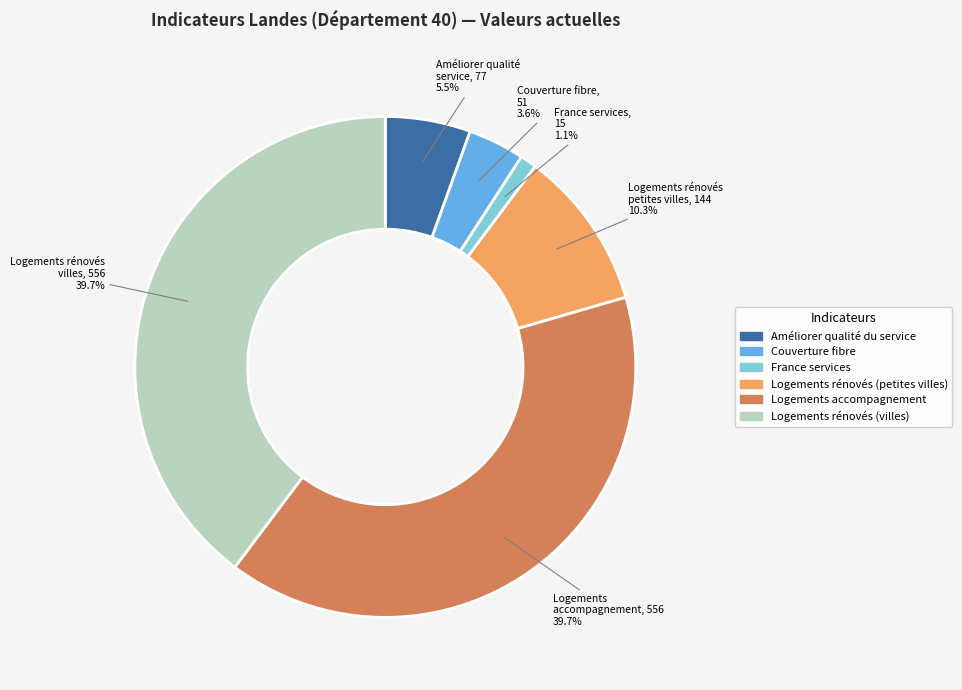

Which has a higher value, Logements rénovés (petites villes) or Logements accompagnement?

Logements accompagnement